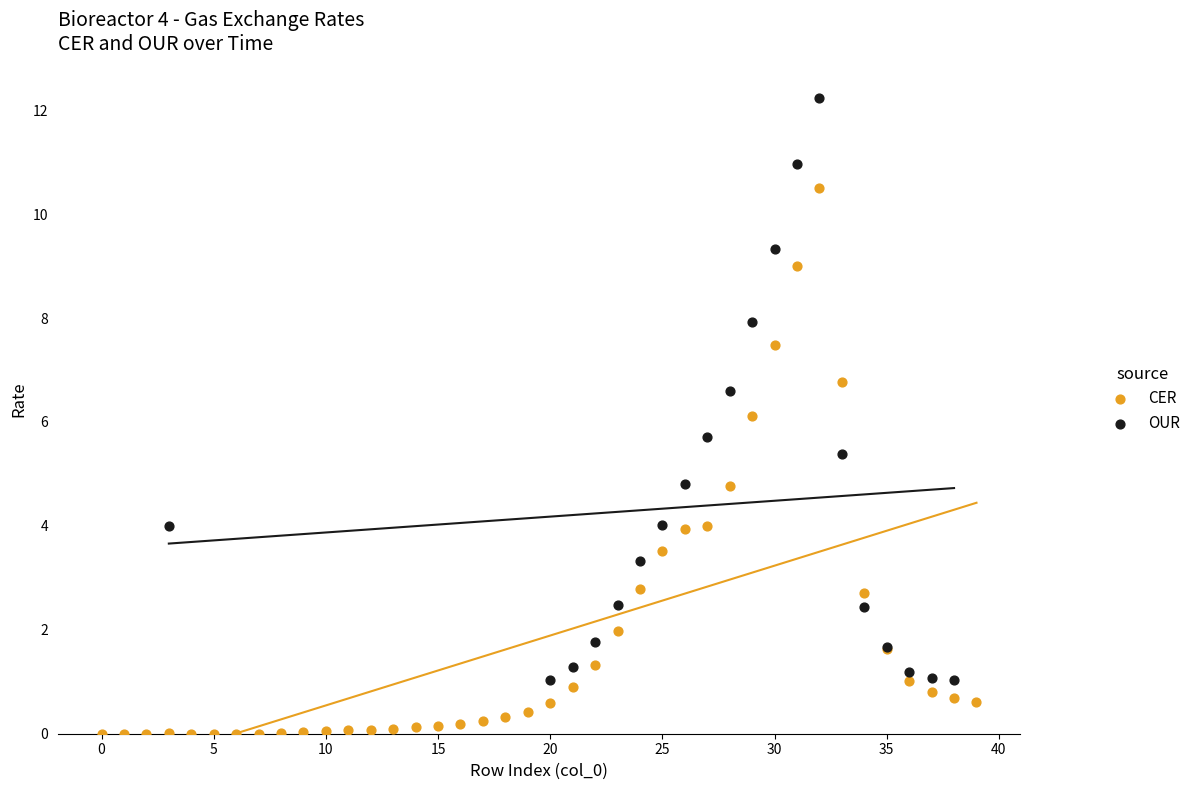

Which series contains the highest Y value?

OUR